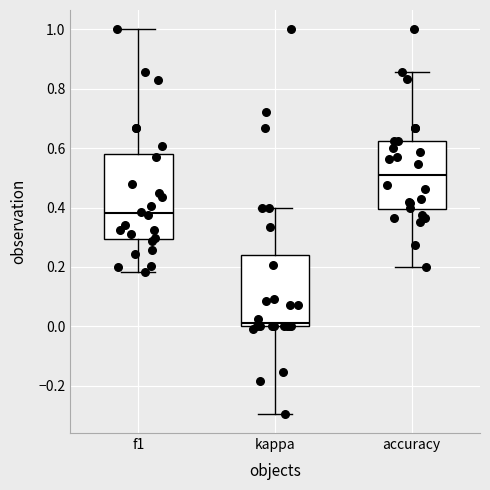

Reading left to right, transcribe this box plot: for each box, give where its median line is, the range the box spans, and where its two whiskers end, as read against the y-axis. The values are not printed on the chart, so give them approximately, as read against the axis.

f1: median 0.38, box 0.30 to 0.58, whiskers 0.18 to 1.00
kappa: median 0.02, box 0.00 to 0.24, whiskers -0.30 to 0.40
accuracy: median 0.52, box 0.40 to 0.62, whiskers 0.20 to 0.86